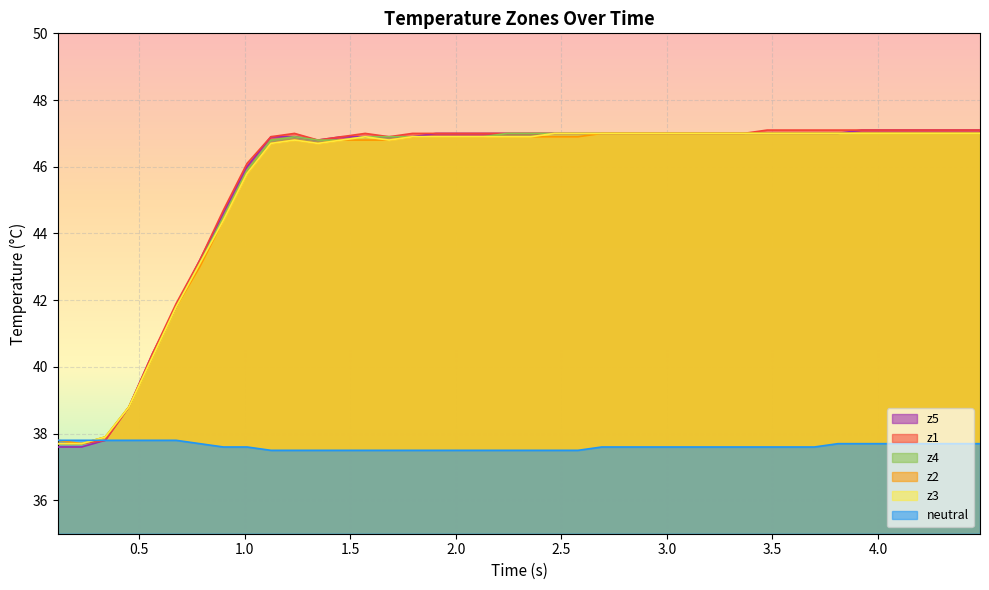

How many lines are shown in the chart?

6